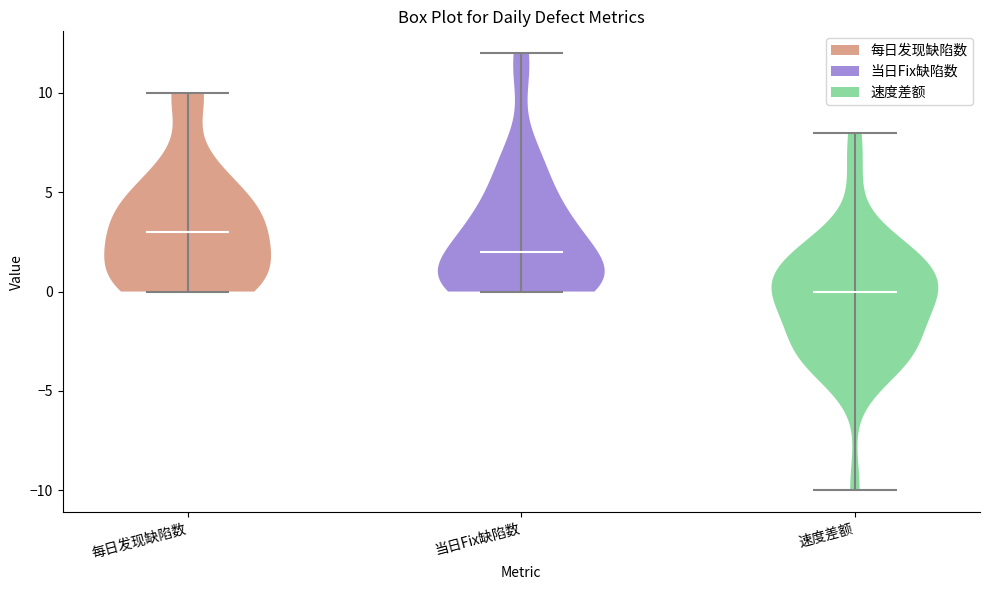

Reading left to right, read every violin against the y-axis: where its median line is, and the lowest and highest points it reaches. The values are not printed on the chart, so give them approximately, as read against the axis.

每日发现缺陷数: median line 3, lowest point 0, highest point 10
当日Fix缺陷数: median line 2, lowest point 0, highest point 12
速度差额: median line 0, lowest point -10, highest point 8